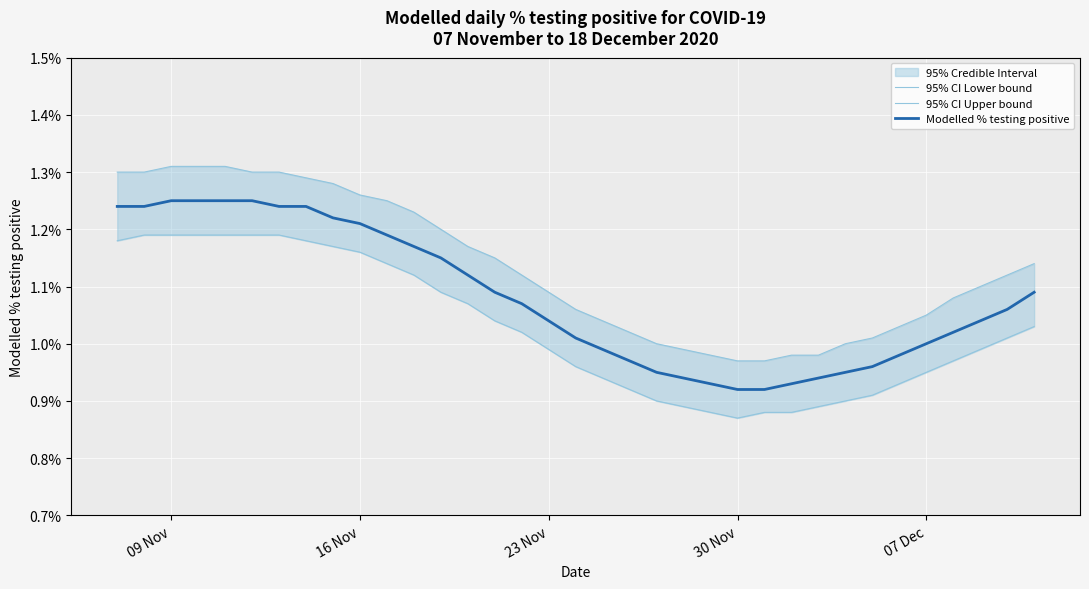

Is this an area chart (filled region under the line)?

No